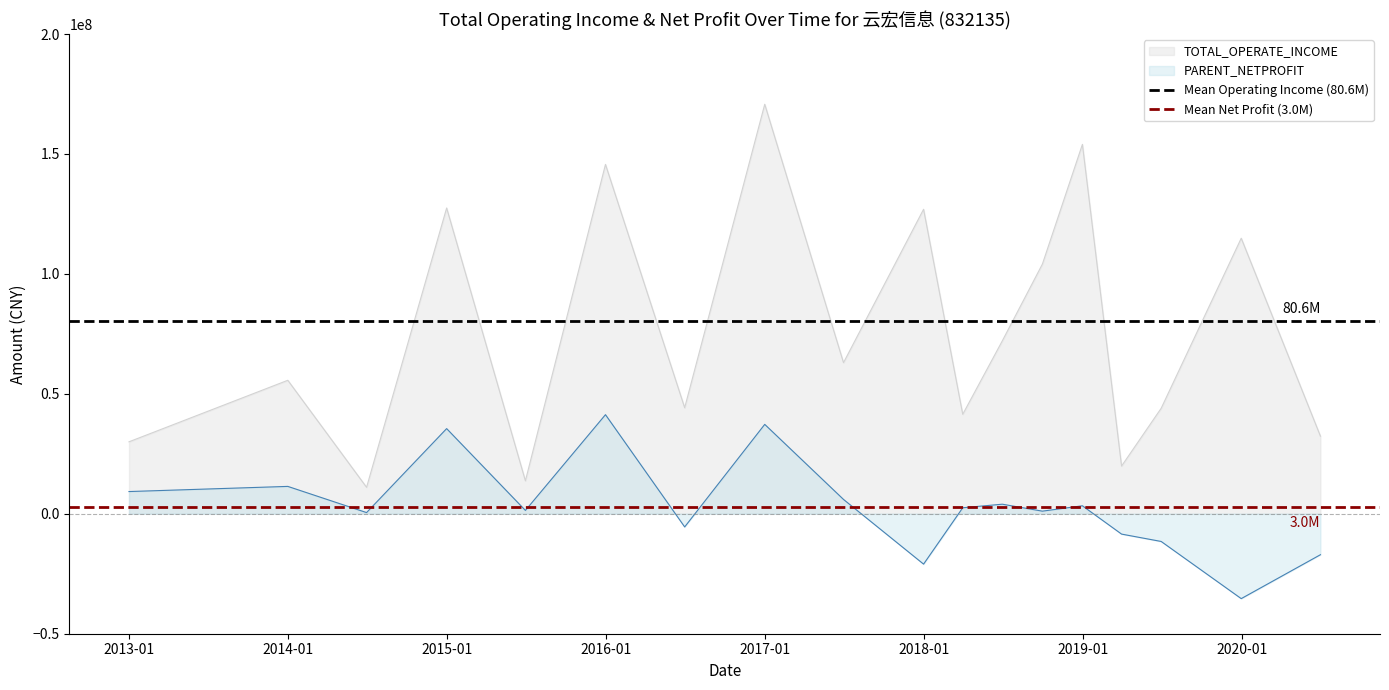

How many lines are shown in the chart?

2